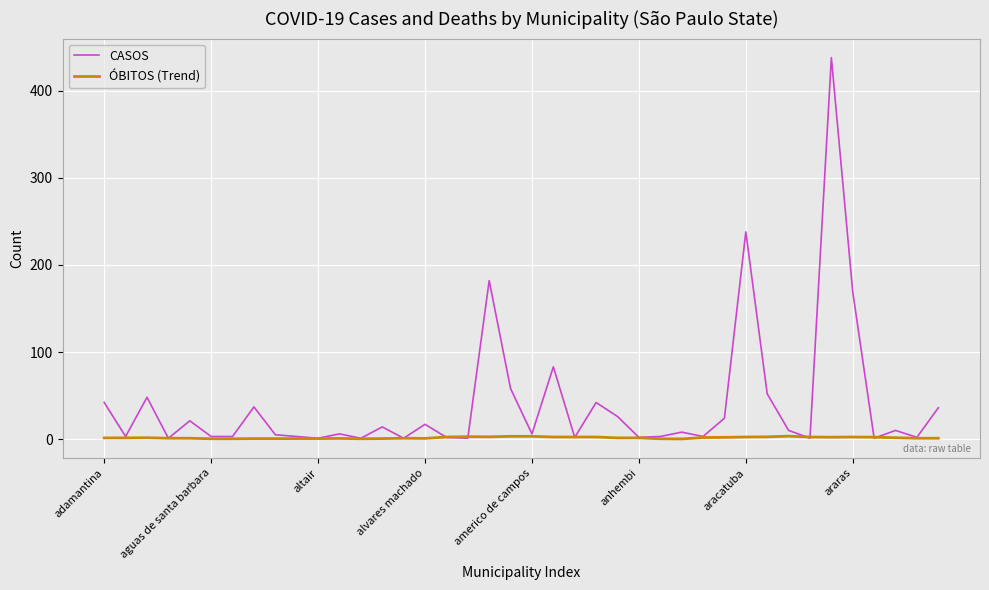

Which series has the widest spread of values?

CASOS